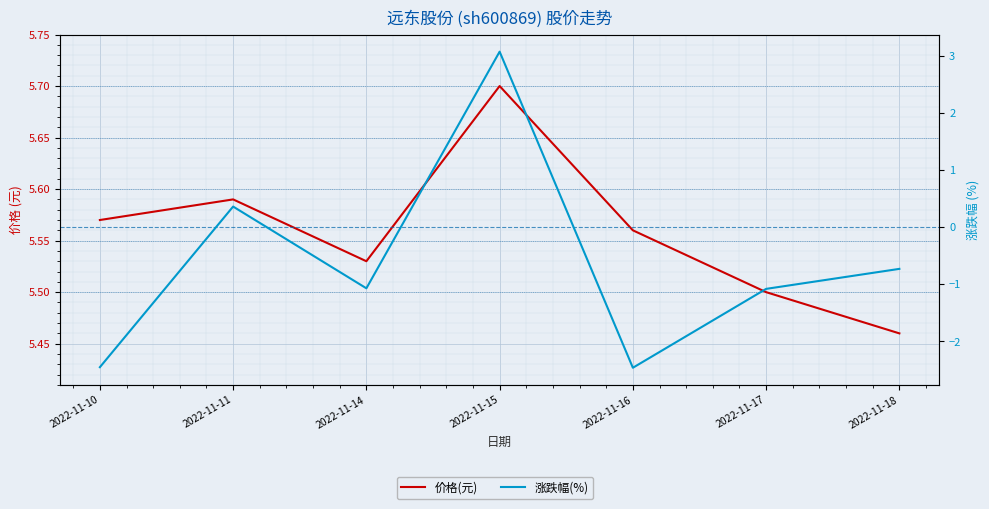

What is the sum of all 价格(元) values?

38.9